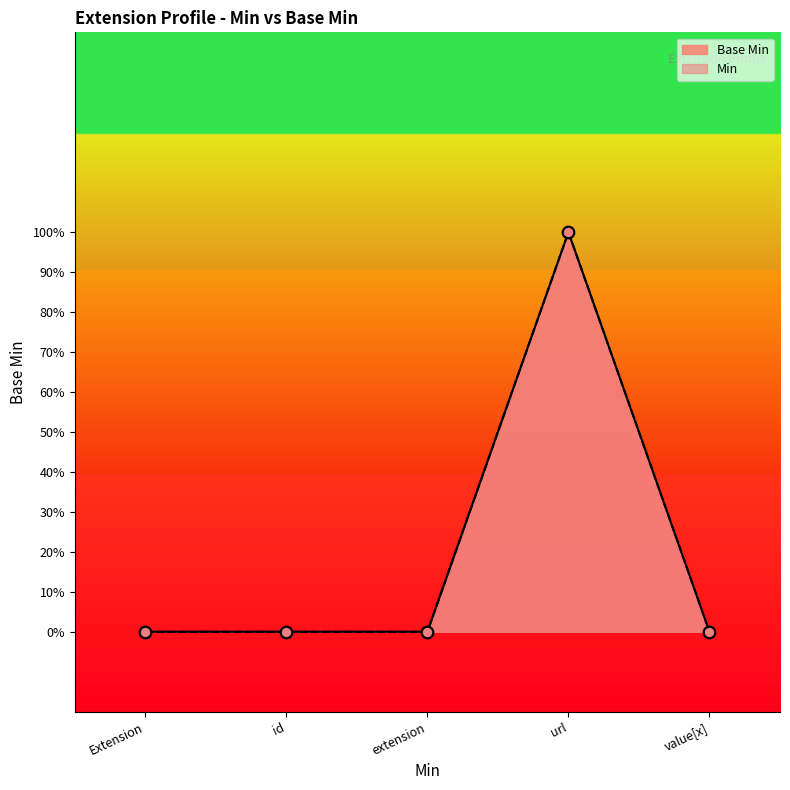

Which has a higher value, value[x] or extension?

value[x]